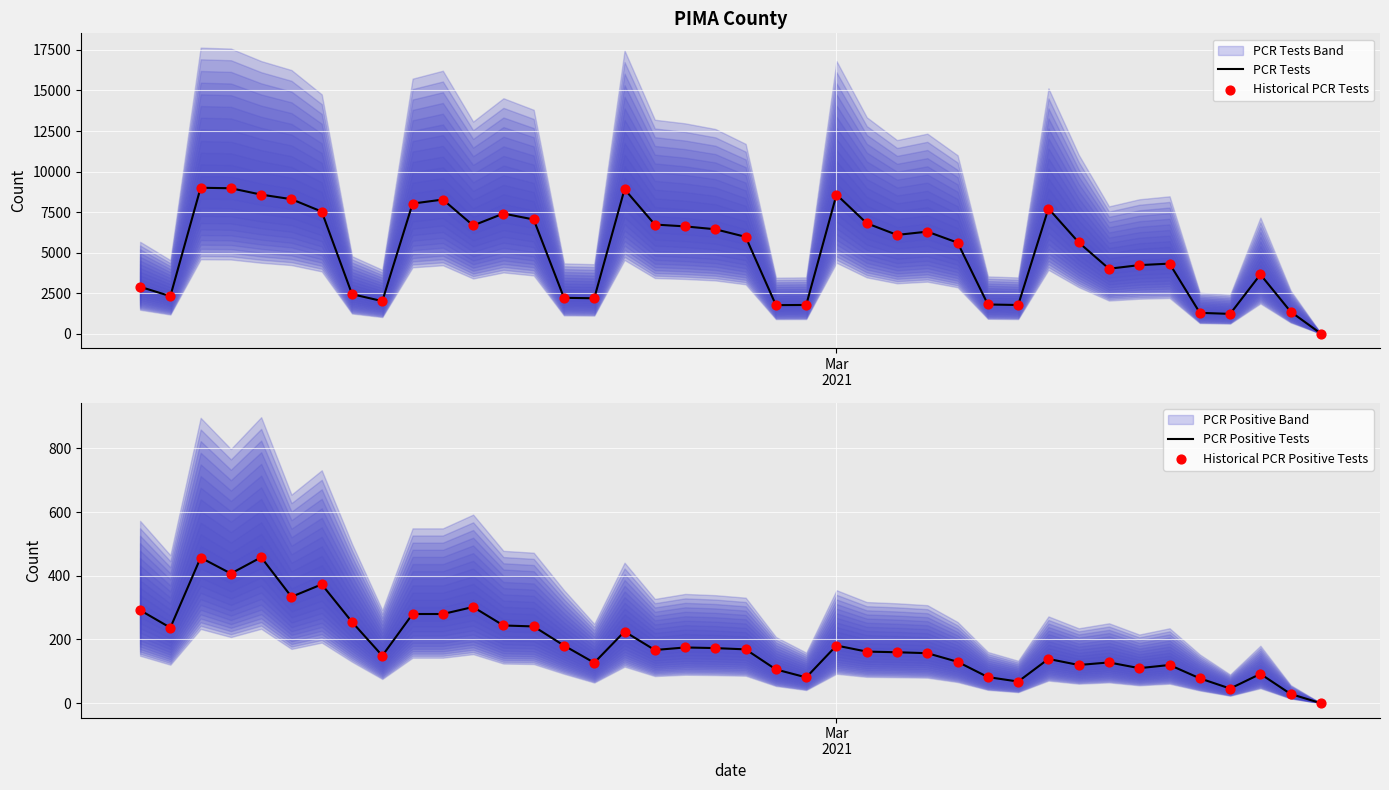

Which series has the widest spread of Y values?

PCR Tests